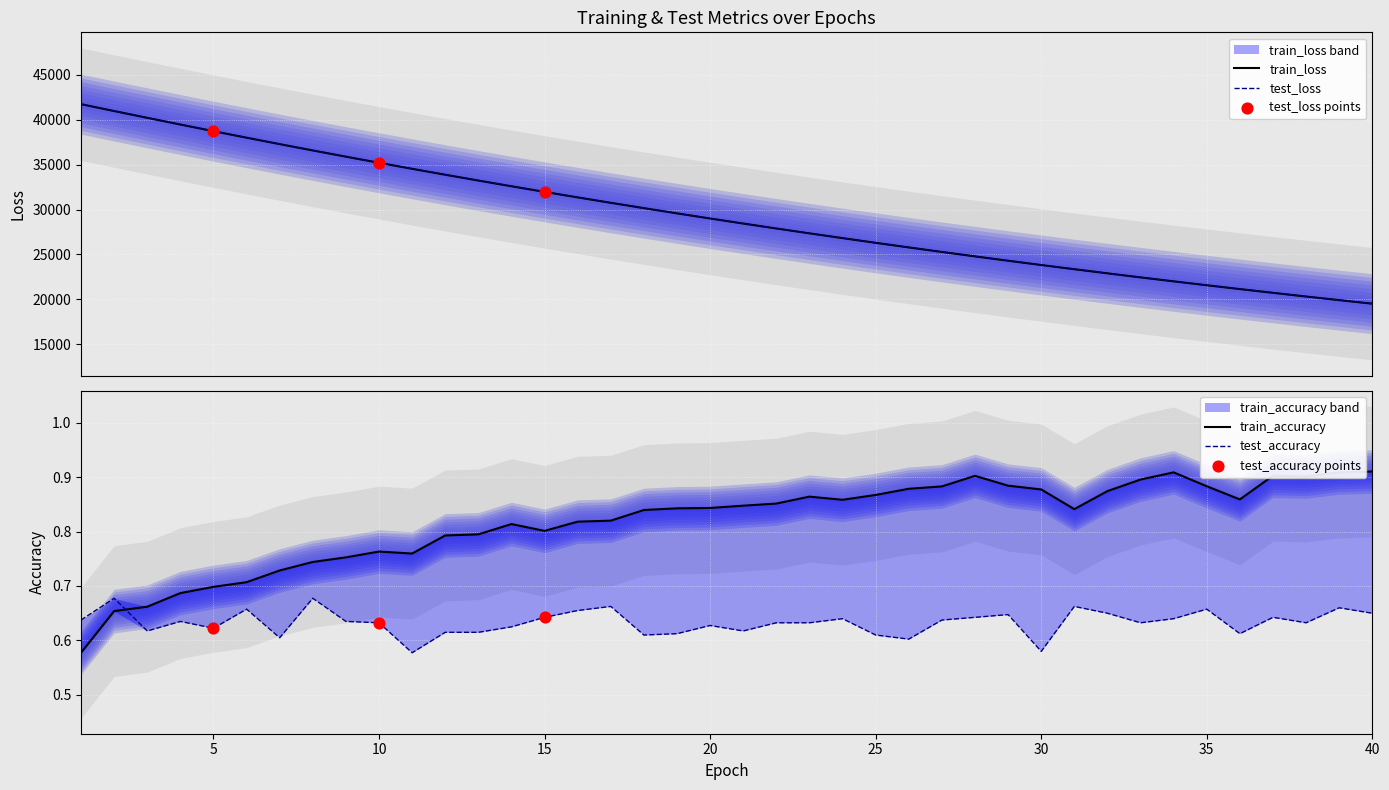

Which series contains the lowest Y value?

test_accuracy